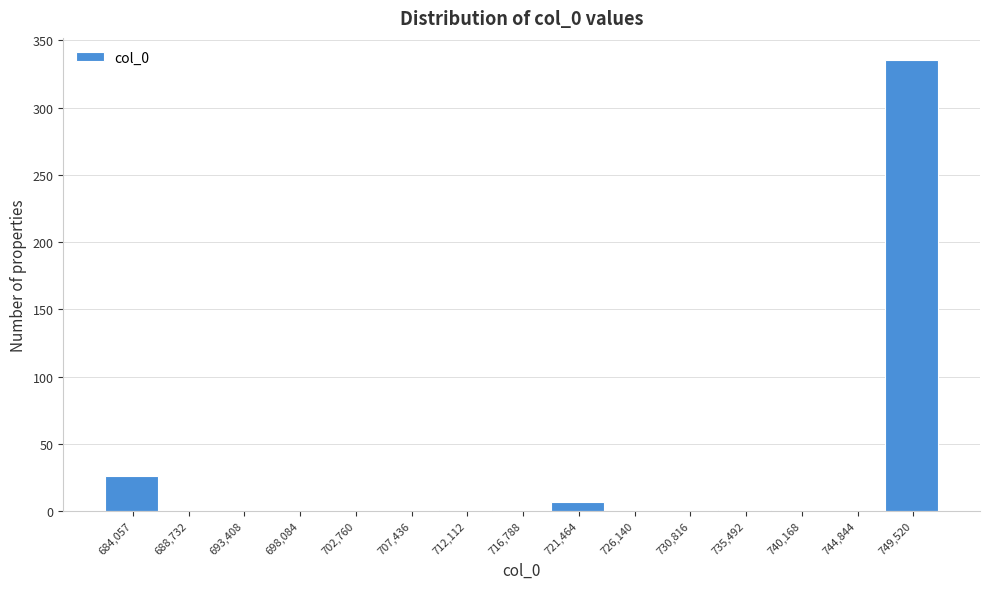

What is the sum of all values?

370